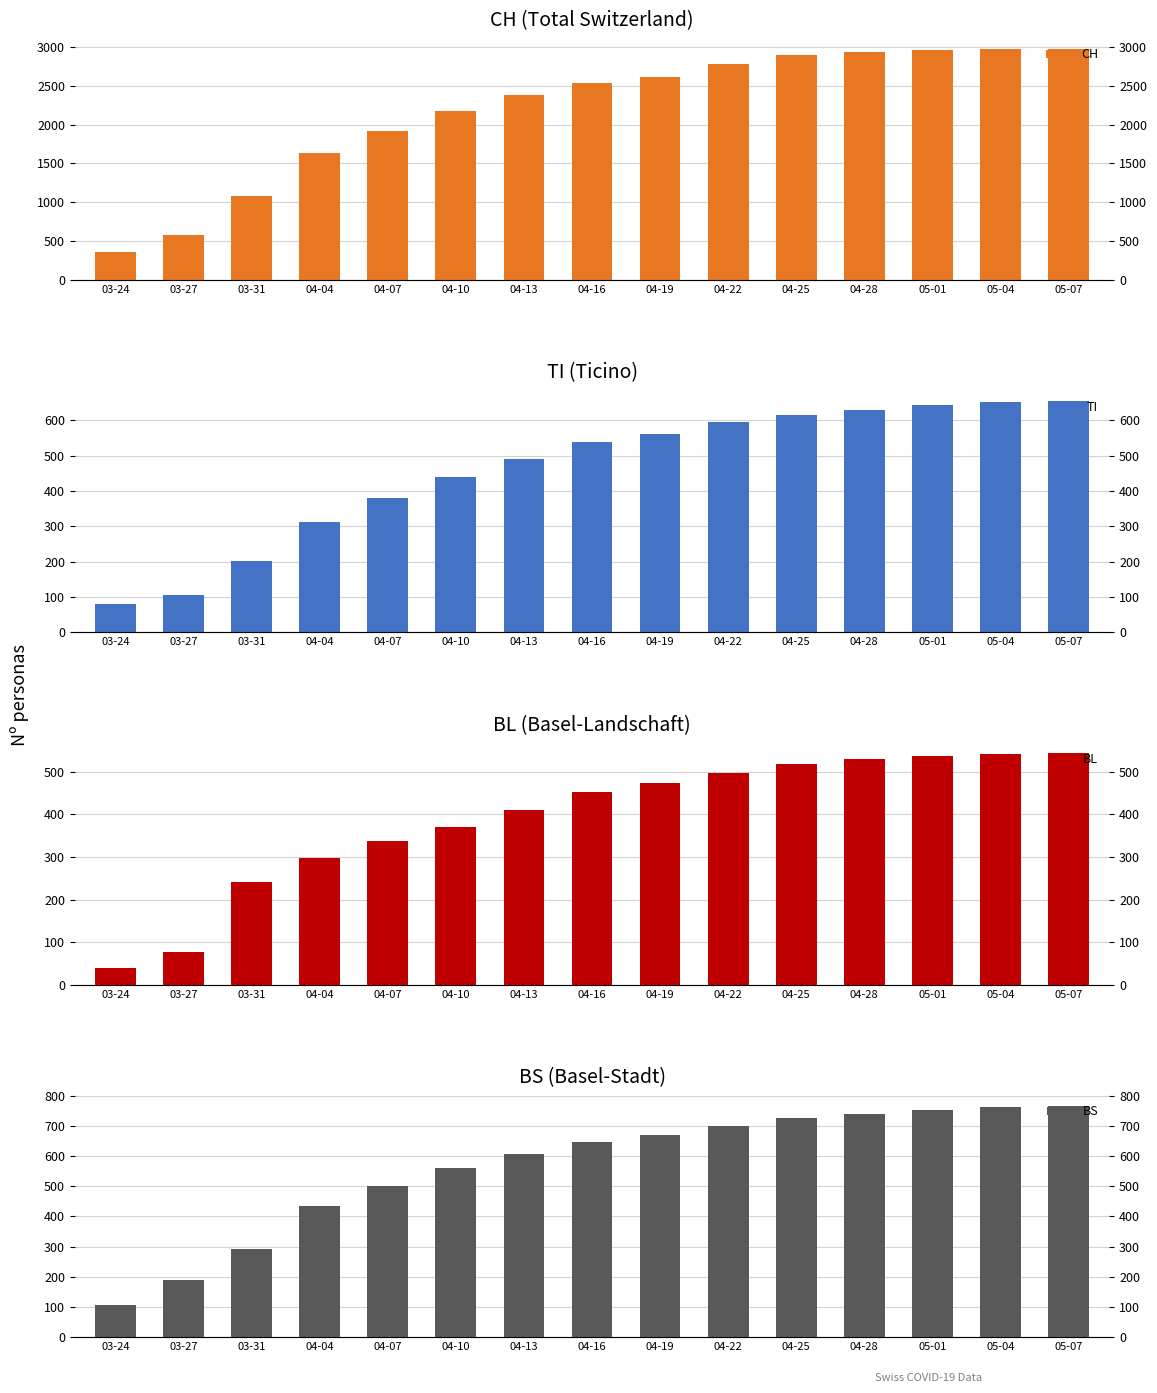

What are all the series names shown in the legend?

CH, TI, BL, BS